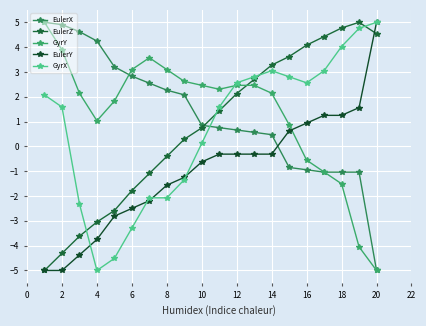

How many data points in EulerZ are less than 1?

10